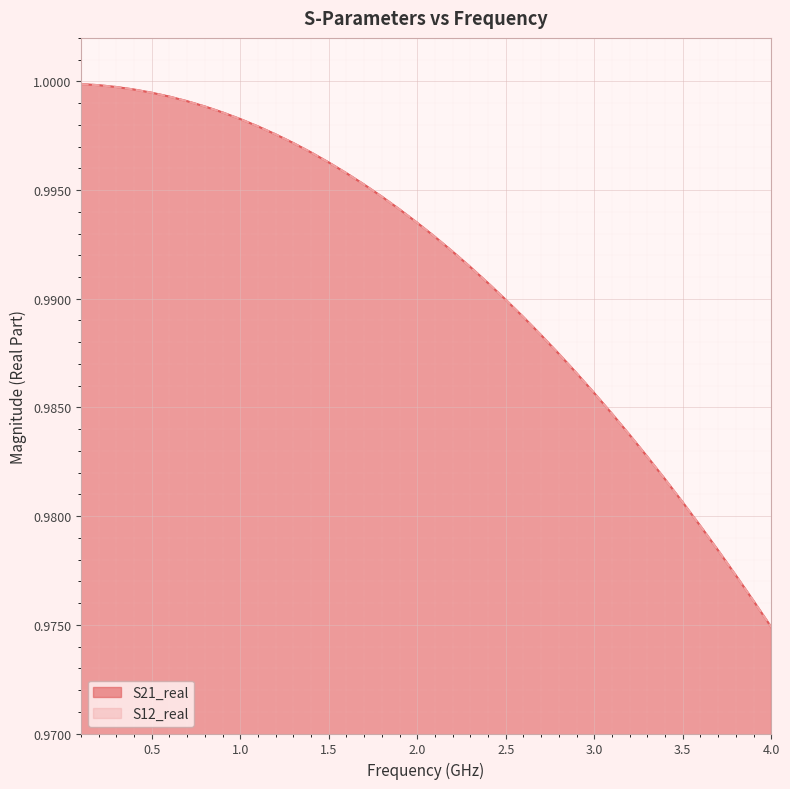

True or false: S12_real and S21_real cross at least once.

False